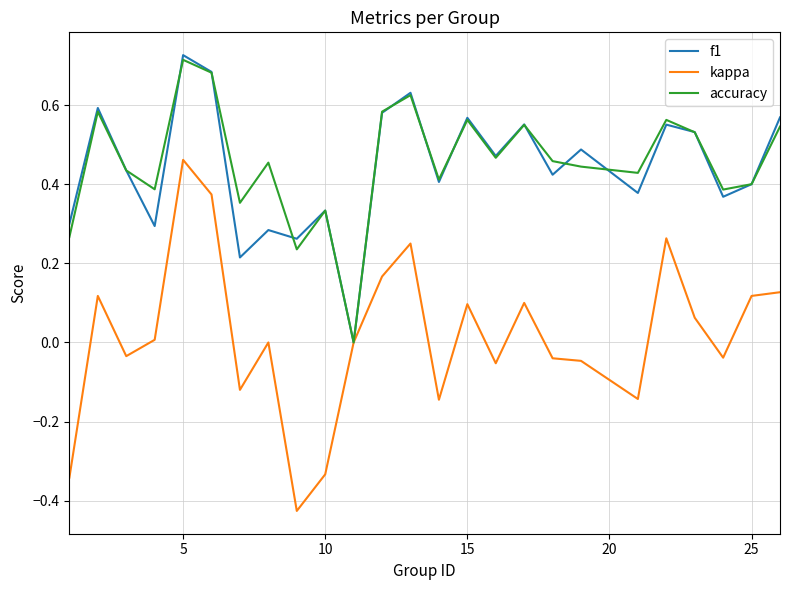

List the series in order of their peak value, highest first.

f1, accuracy, kappa